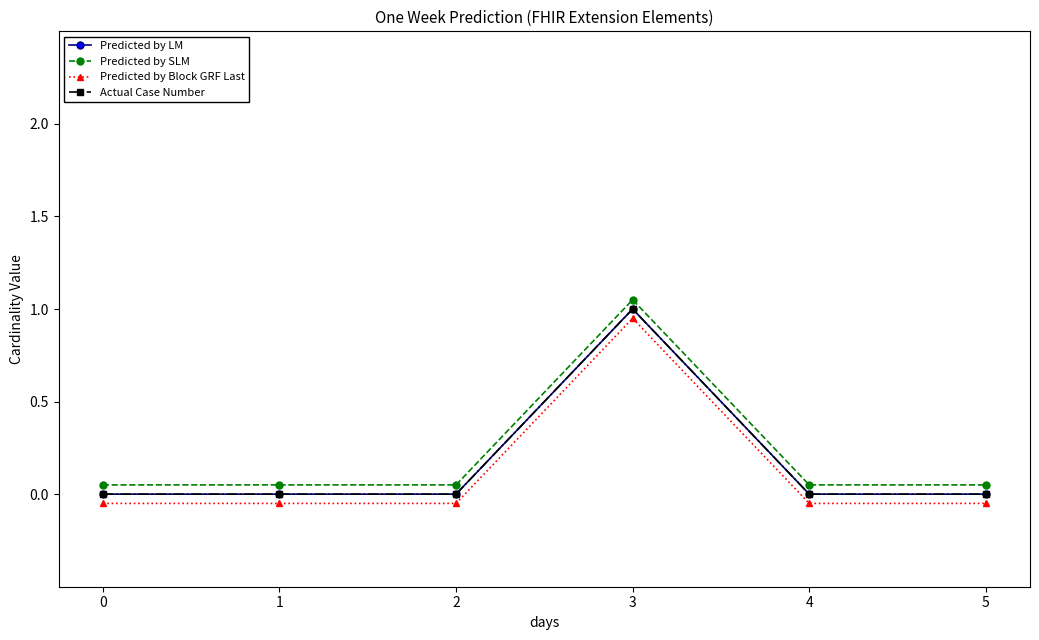

Is this an area chart (filled region under the line)?

No